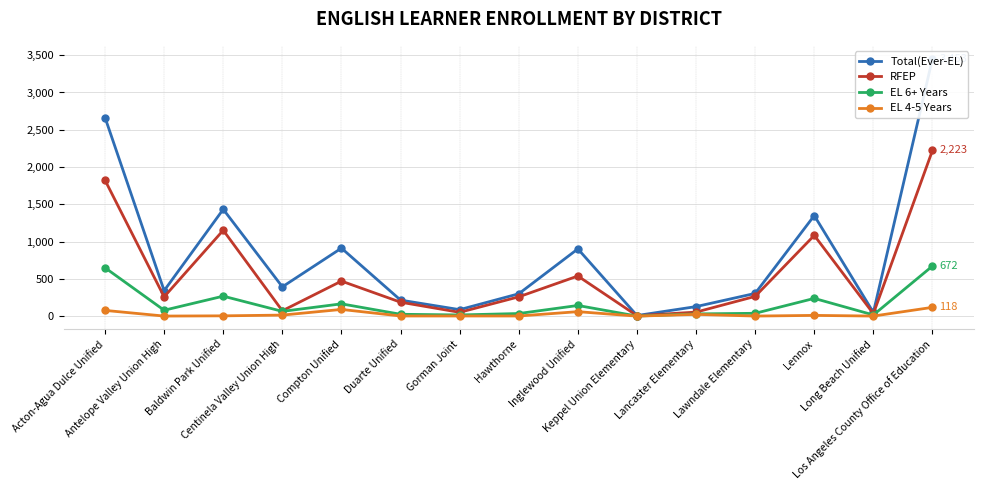

Which series has the largest total across all categories?

Total(Ever-EL)